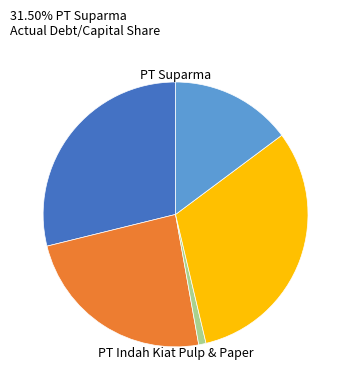

Does any single category account for the majority?

No